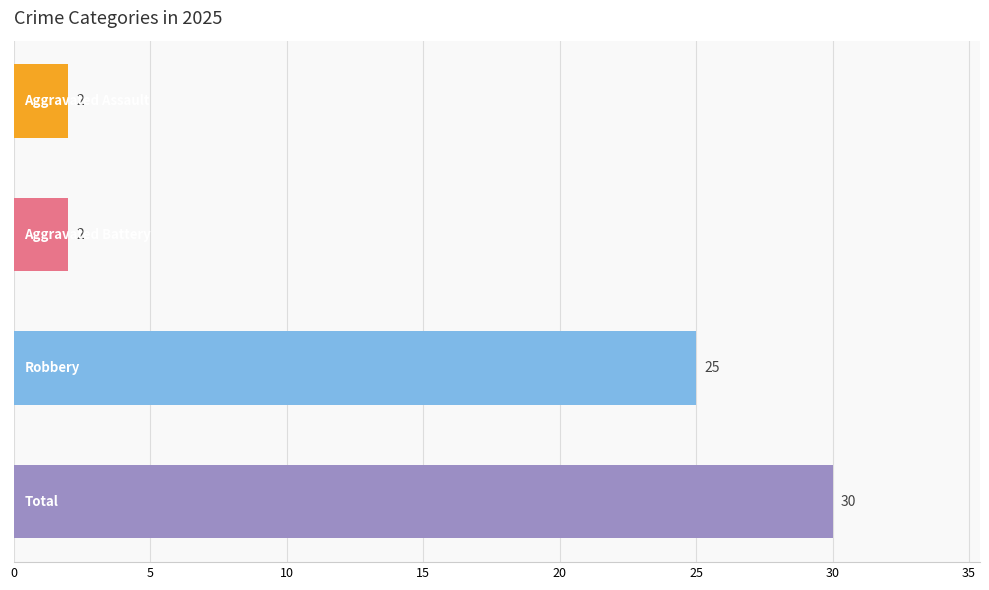

What is the maximum value shown in the chart?

30